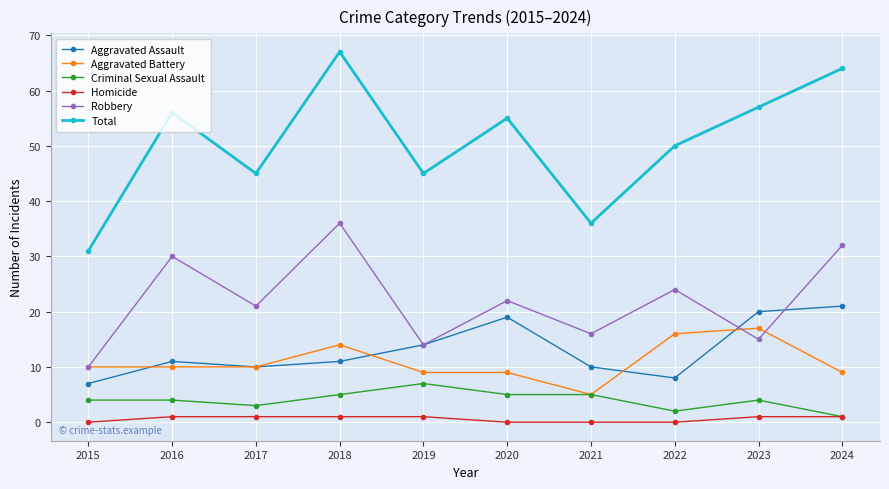

What is the difference between the Total values at 2019 and 2016?

11